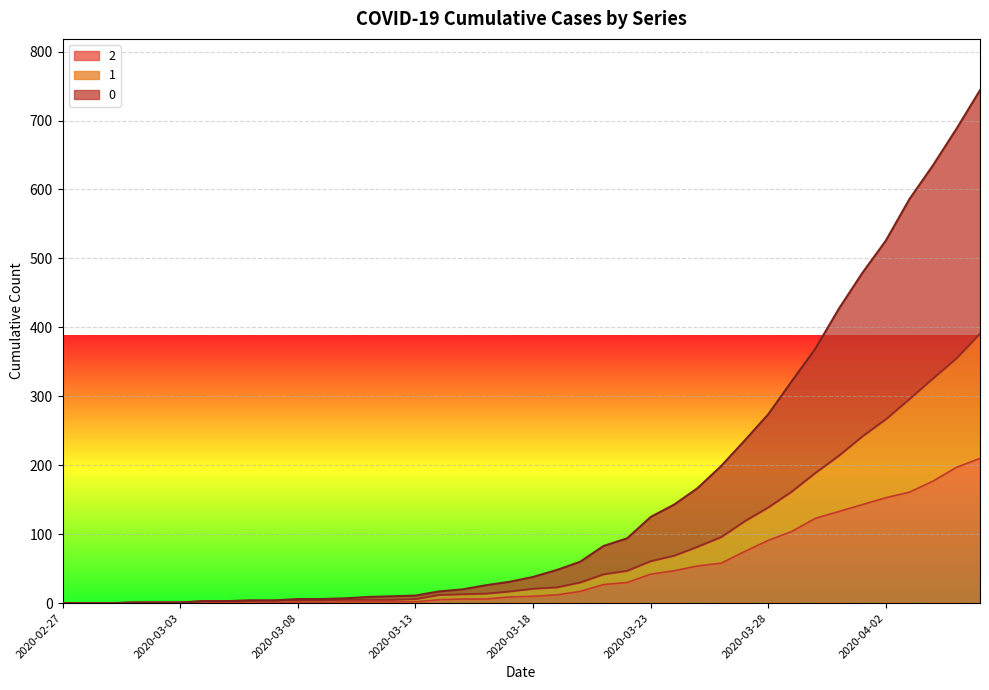

What position from the left is 2020-03-22?

25